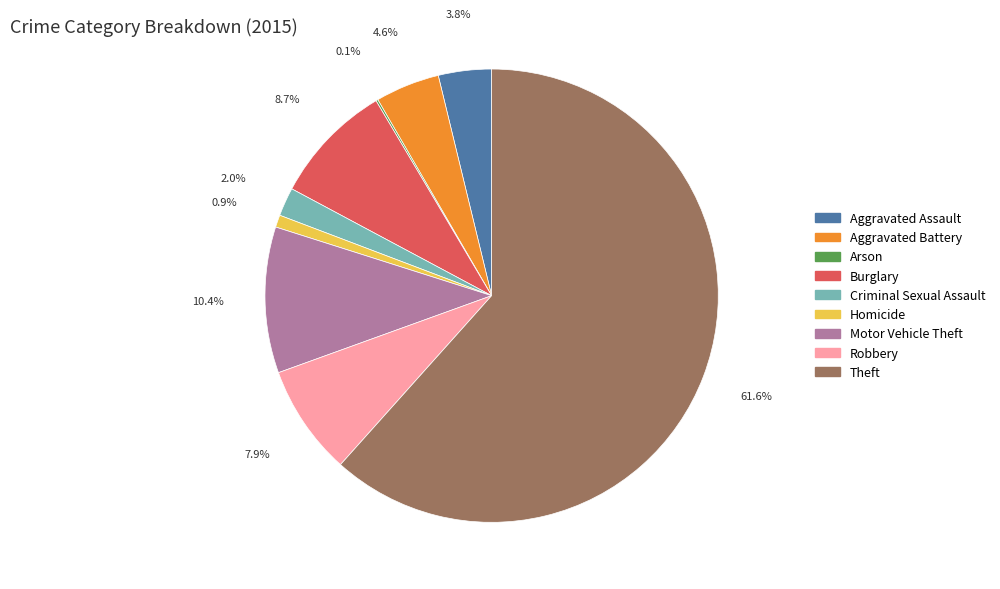

Which has a higher value, Aggravated Assault or Theft?

Theft